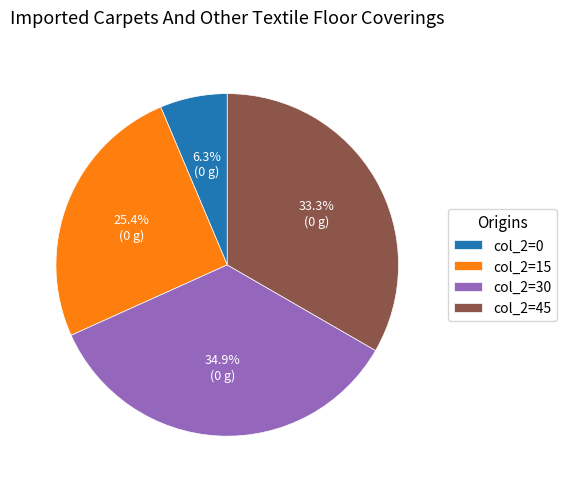

What portion of the pie excludes col_2=45?

66.7%